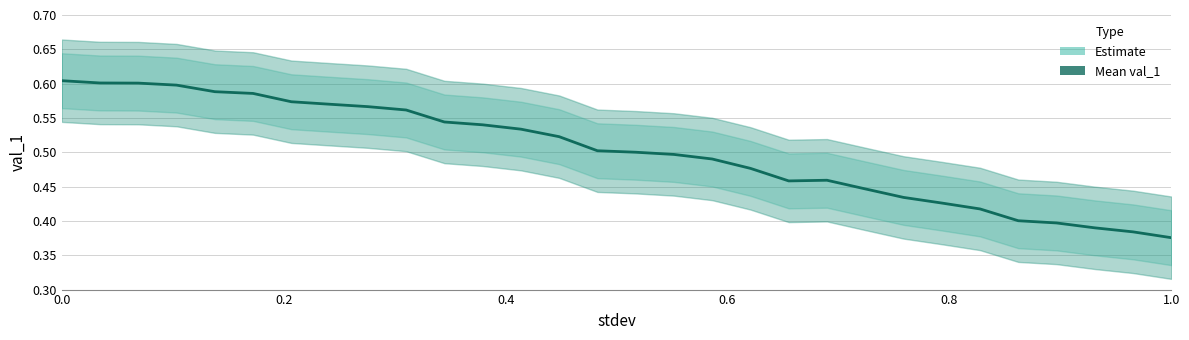

The chart shows a value of 0.9 at 10. True or false?

False